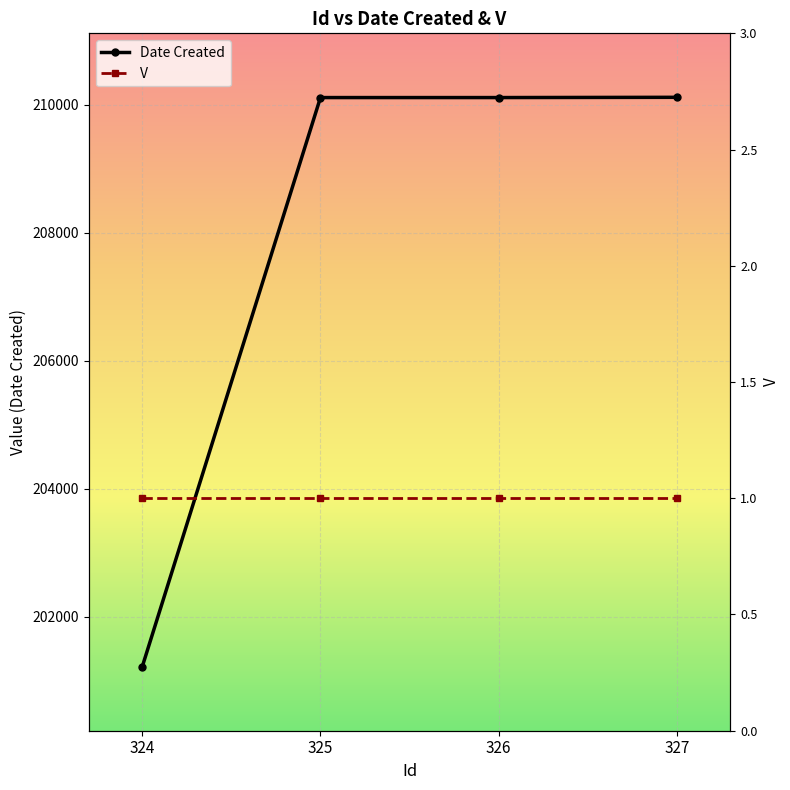

What is the difference between the maximum and second lowest values in the Date Created series?

4